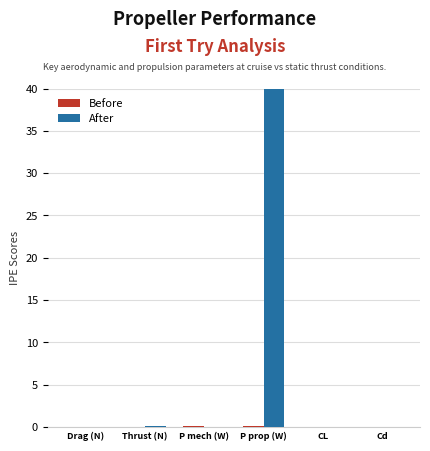

What is the sum of all After values?

40.1